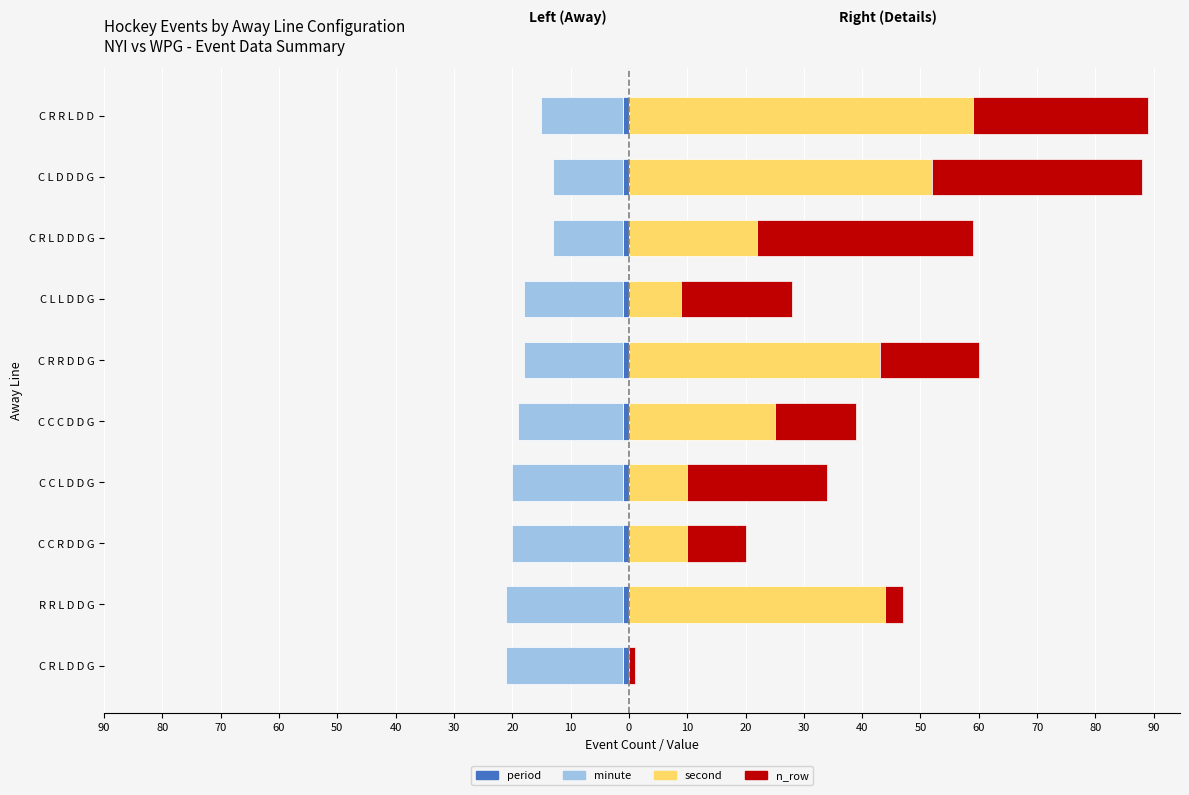

Which series has the largest total across all categories?

second